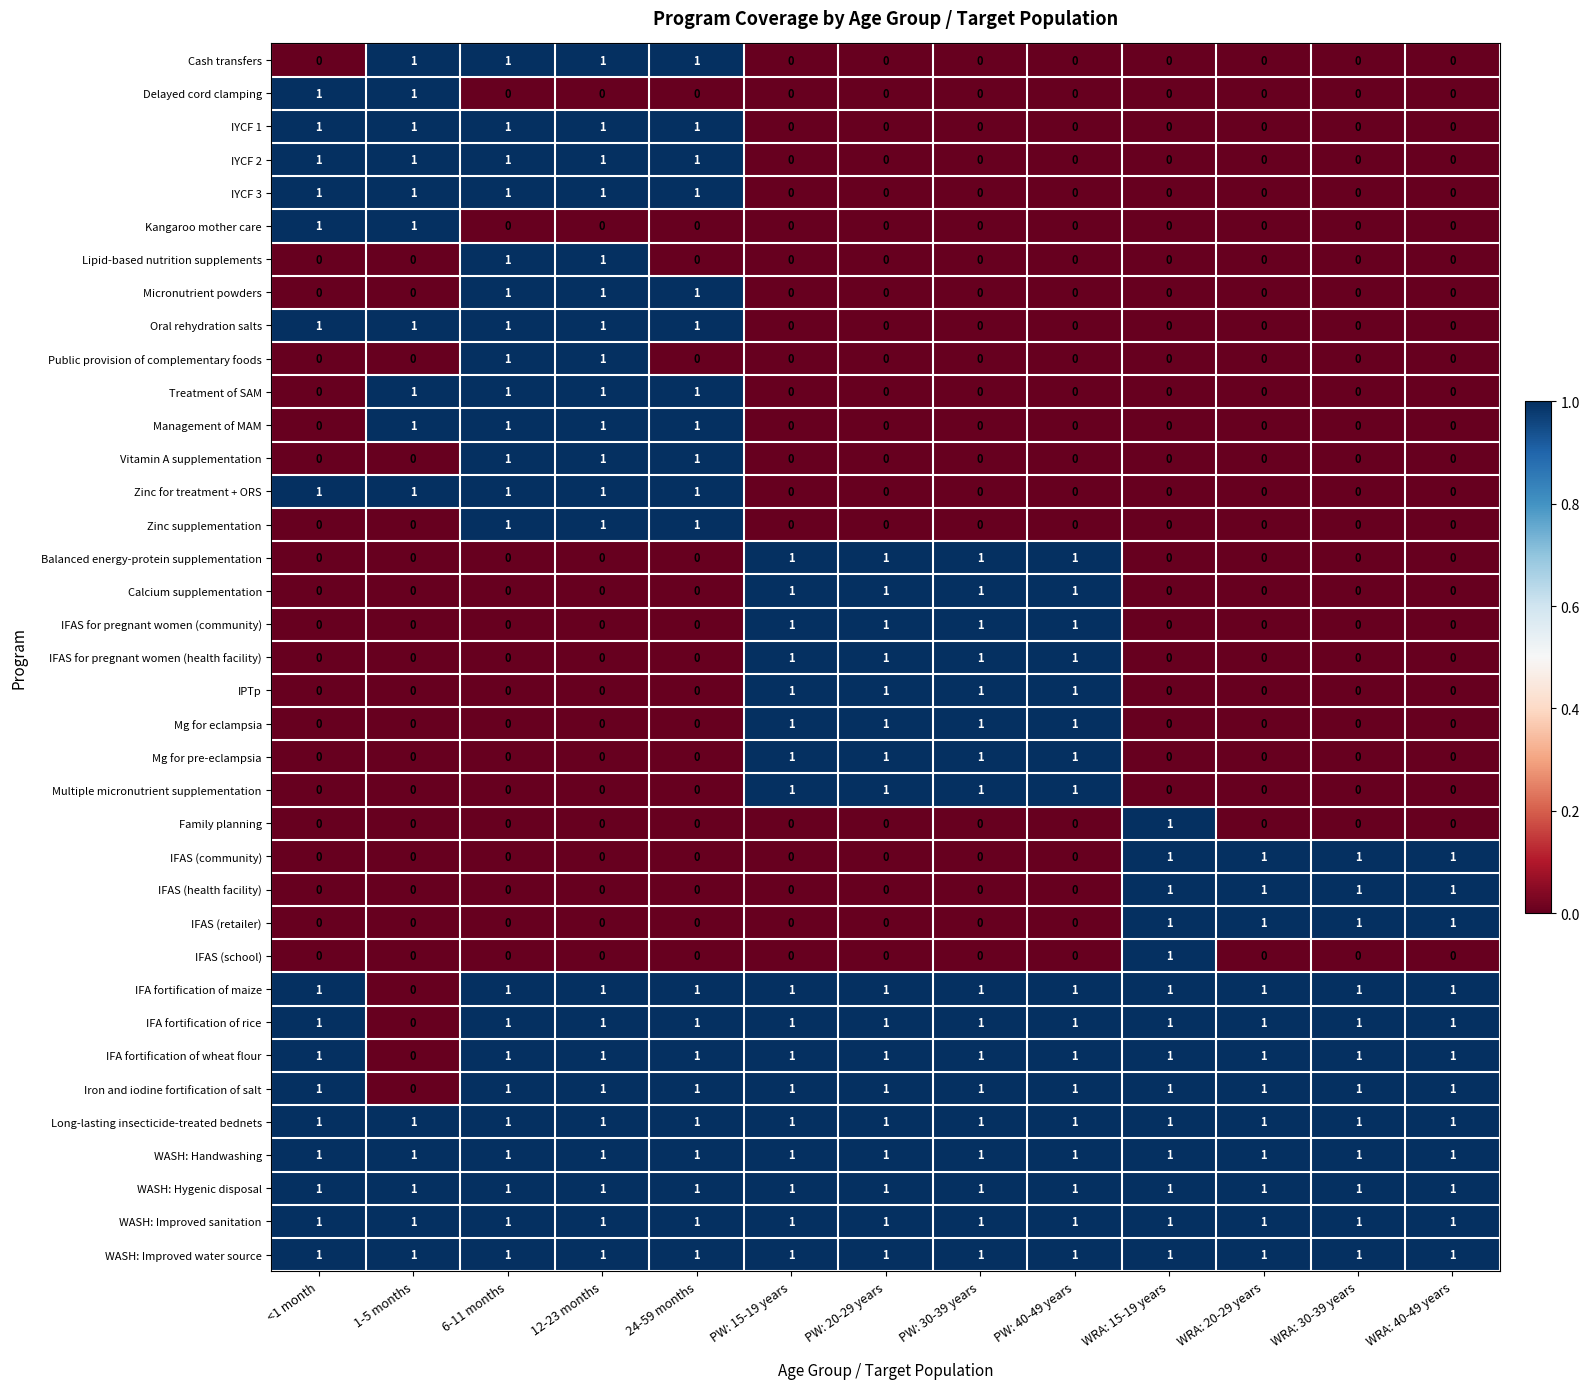

How many Treatment of SAM values are between 0 and 1?

13